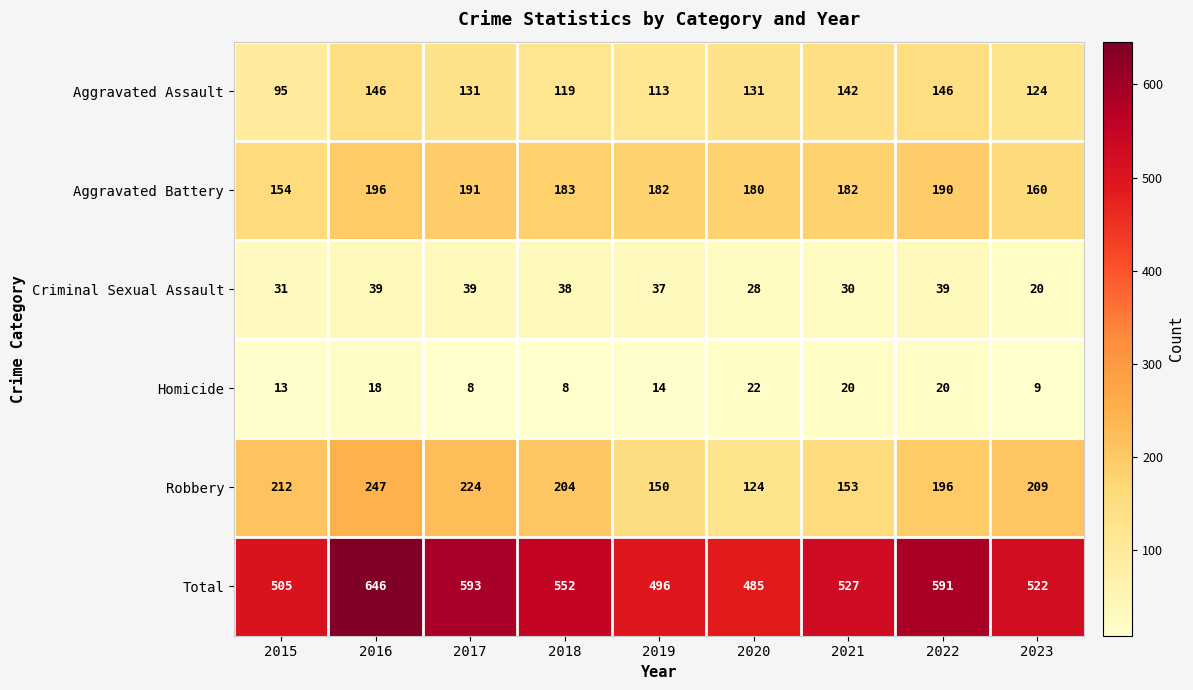

At which label is Total closest to 565?

2018